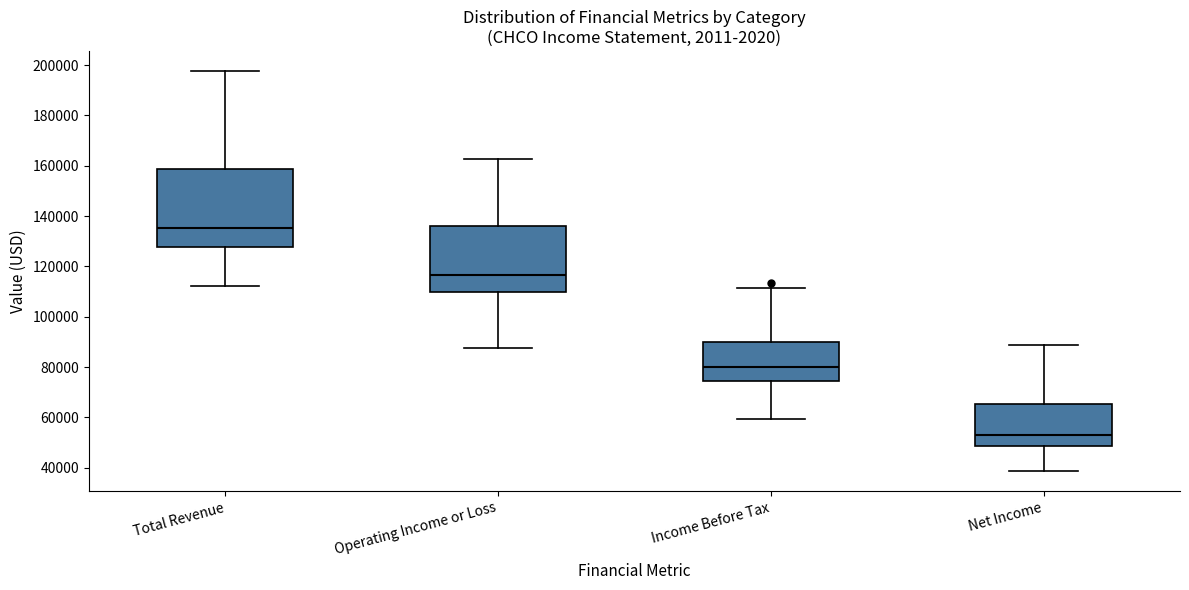

Which box has the highest median line?

Total Revenue